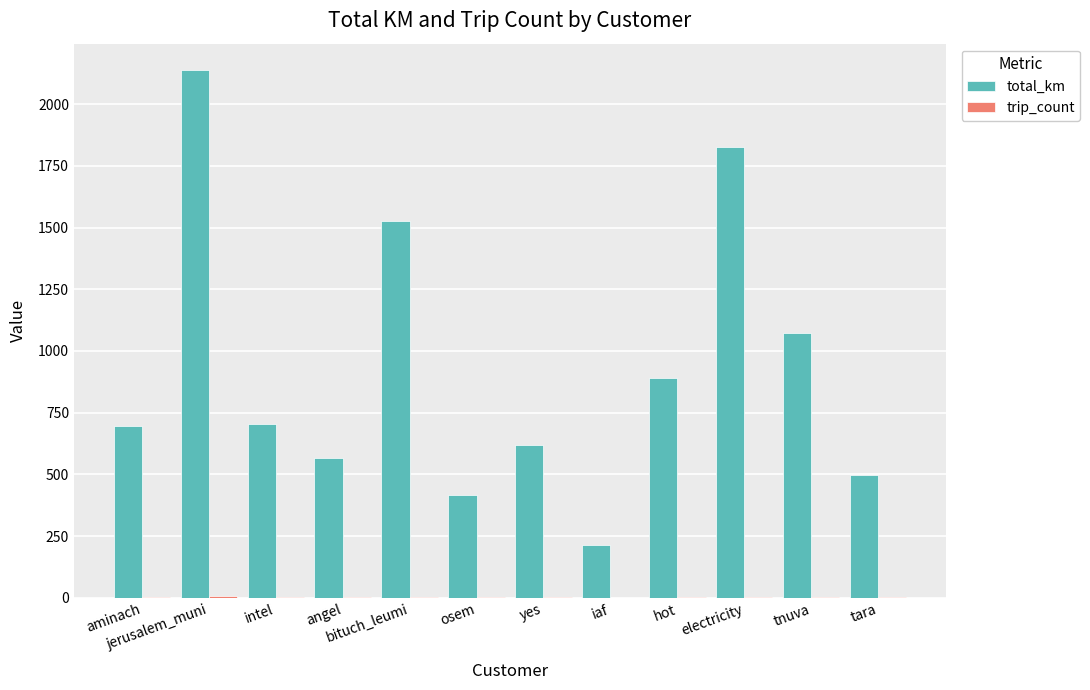

Which series changed the most between bituch_leumi and yes?

total_km